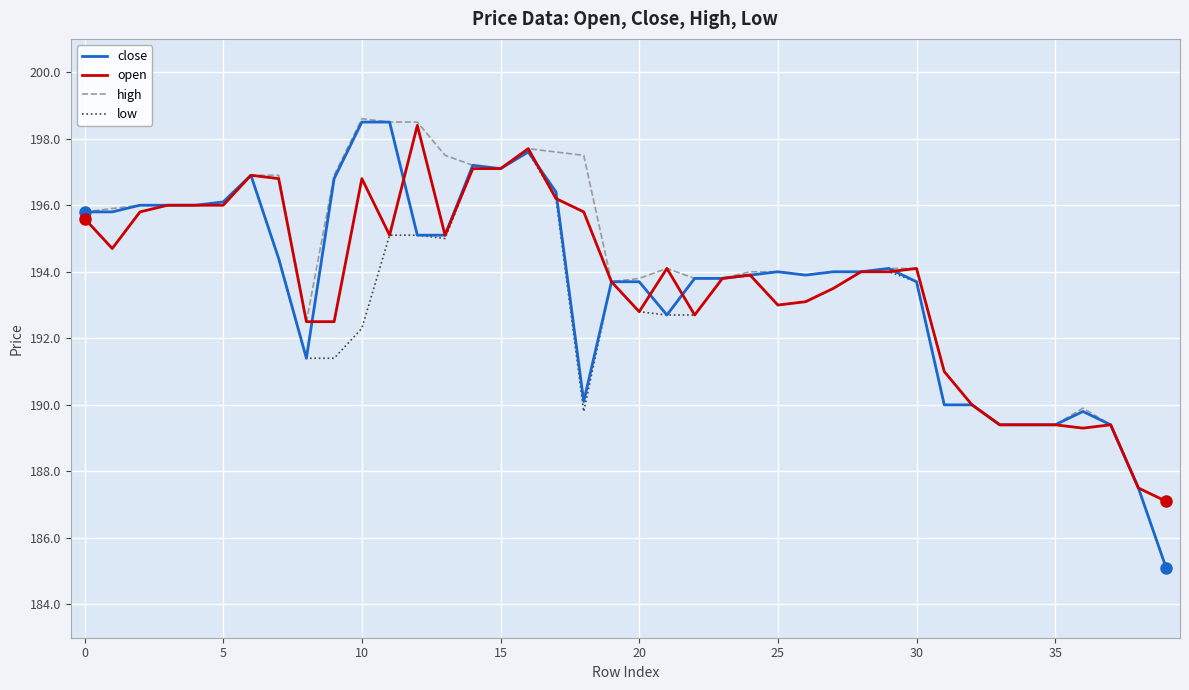

True or false: close has more than 0 points higher than both neighbors.

True